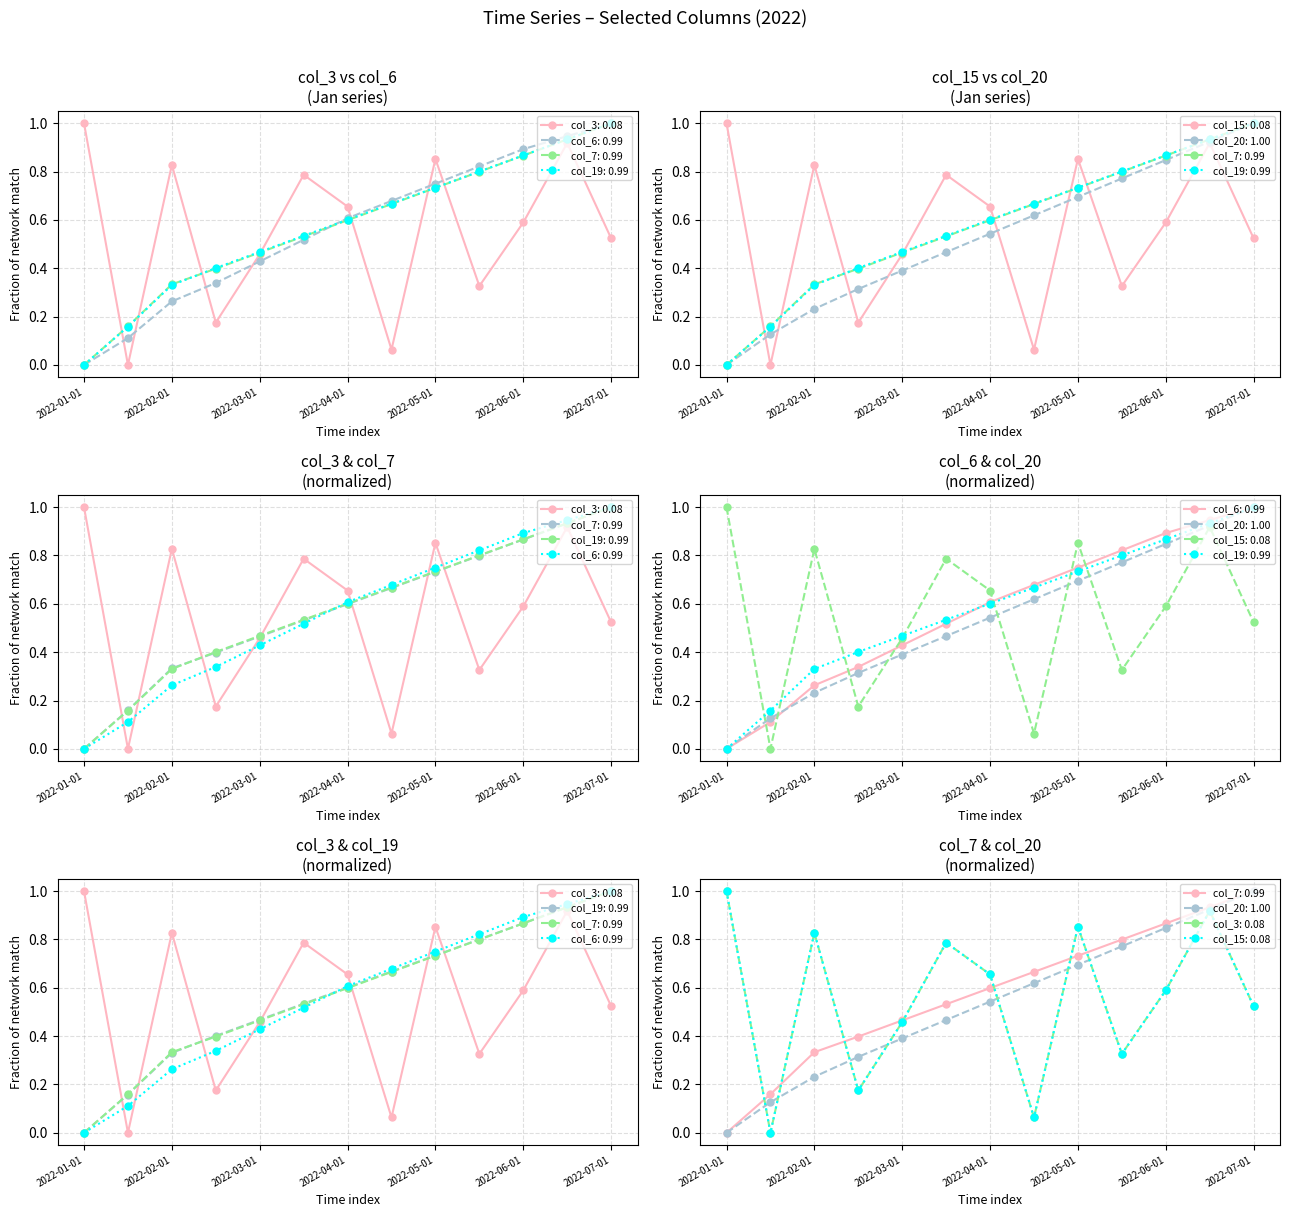

How many values in the col_20 series exceed 0?

12